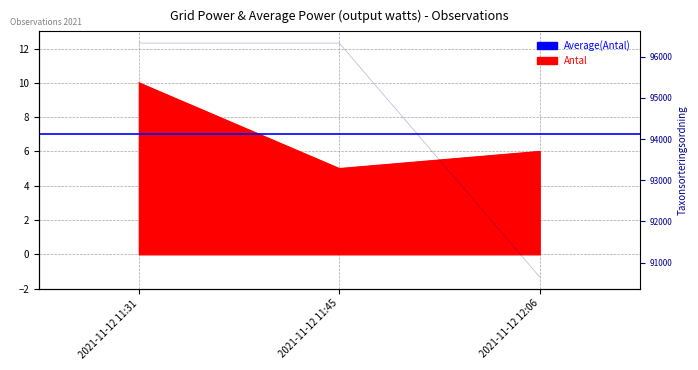

What is the label of the 2nd point from the right?

2021-11-12 11:45